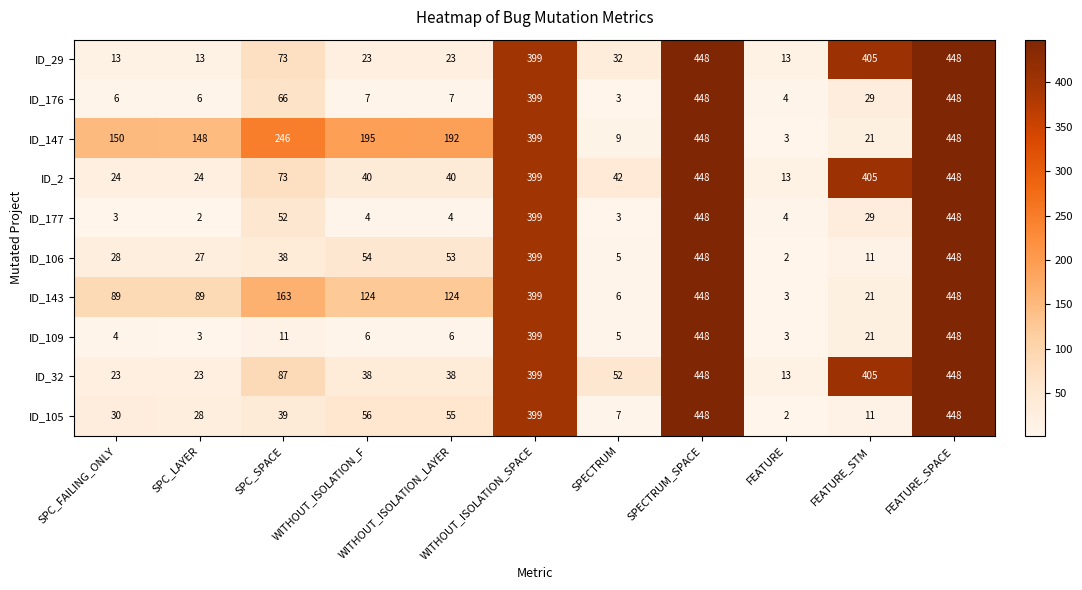

Read the ID_32 value at FEATURE_STM, to the nearest 5.

405